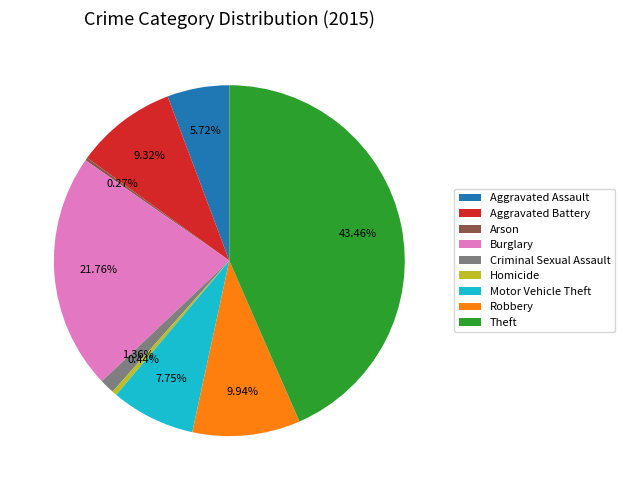

To the nearest percent, what percentage of the pie is Robbery?

10%